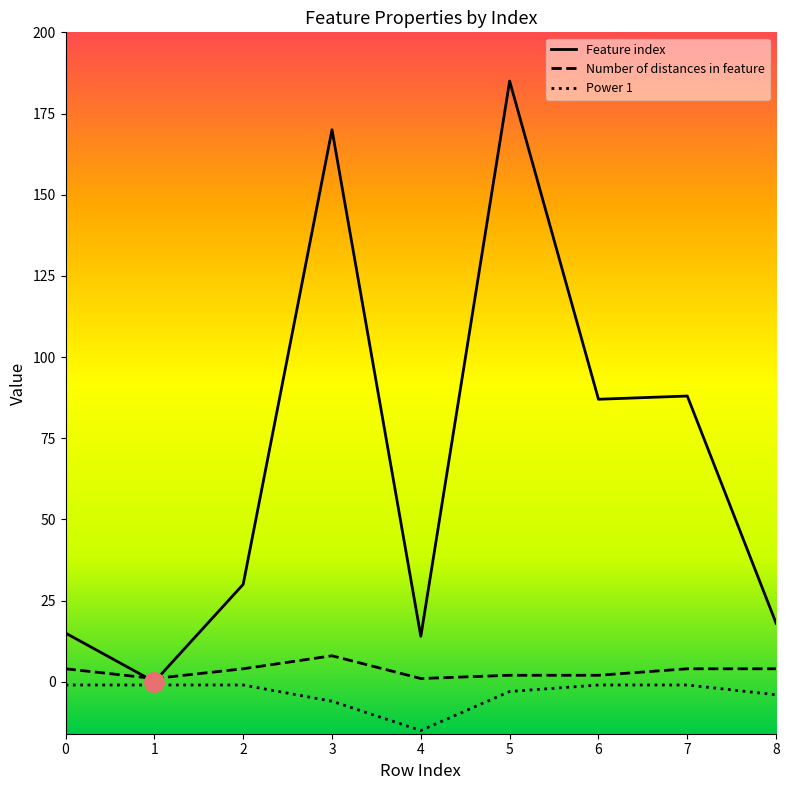

Reading left to right, what are all the values shown in this chart?

Feature index: 0=15	1=0	2=30	3=170	4=14	5=185	6=87	7=88	8=18
Number of distances in feature: 0=4	1=1	2=4	3=8	4=1	5=2	6=2	7=4	8=4
Power 1: 0=-1	1=-1	2=-1	3=-6	4=-15	5=-3	6=-1	7=-1	8=-4